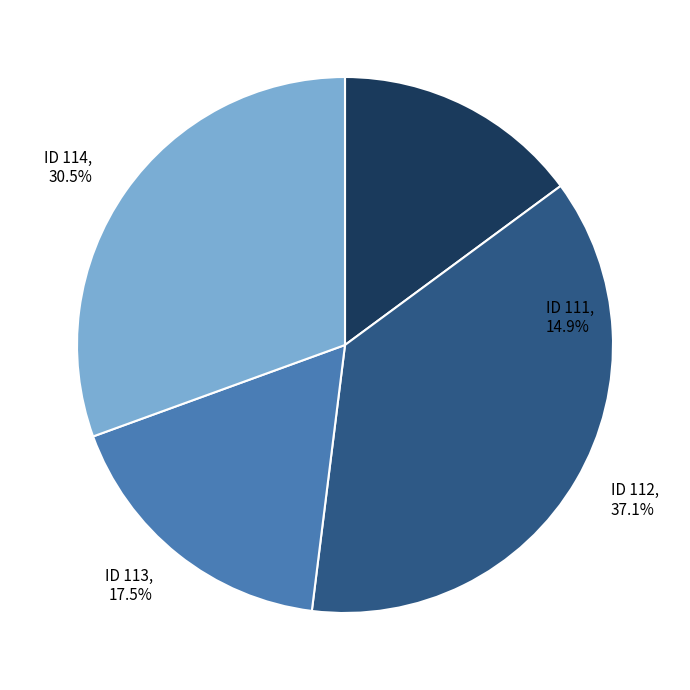

What percentage is the 111 slice, to the nearest percent?

15%